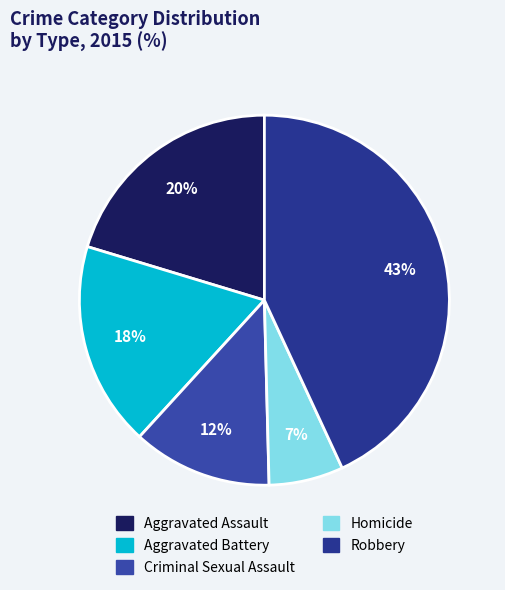

What percentage is the Robbery slice, to the nearest percent?

43%